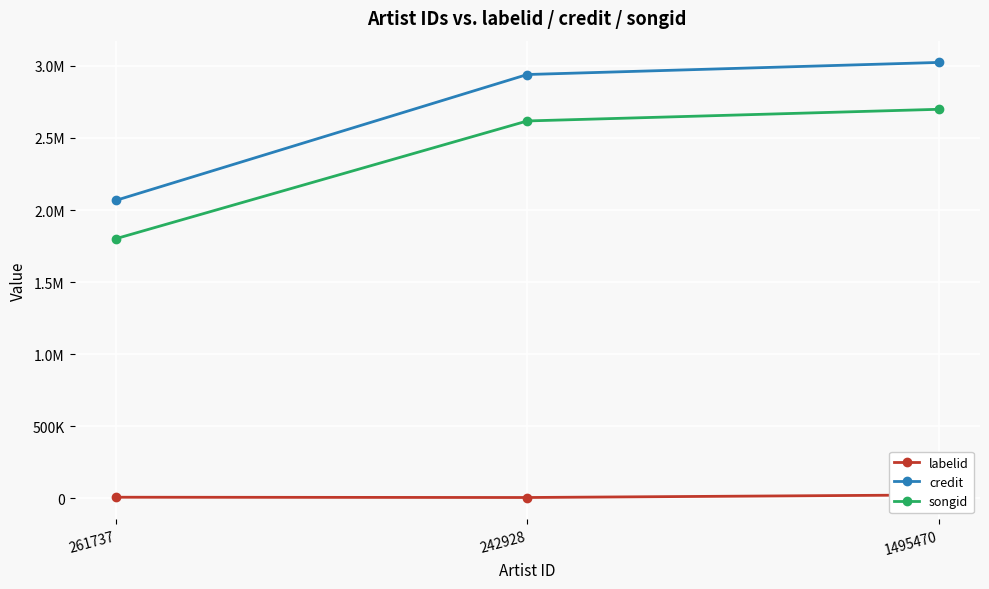

Rank the series at 1495470 from highest to lowest value.

credit, songid, labelid